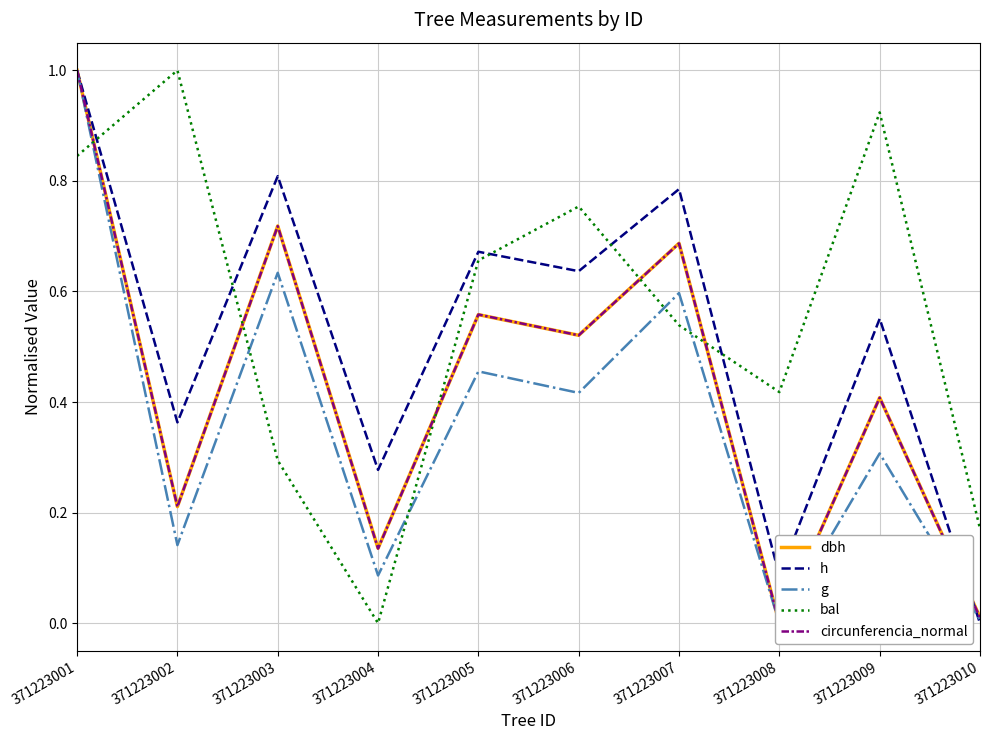

What is the difference between the circunferencia_normal values at 371223002 and 371223010?

0.2